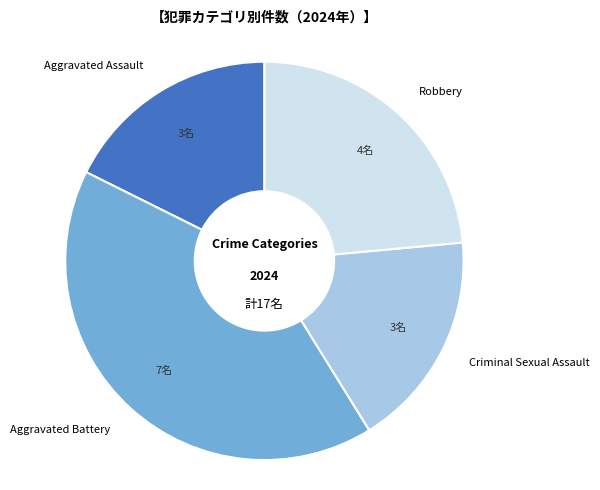

What is the largest slice in the pie chart?

Aggravated Battery